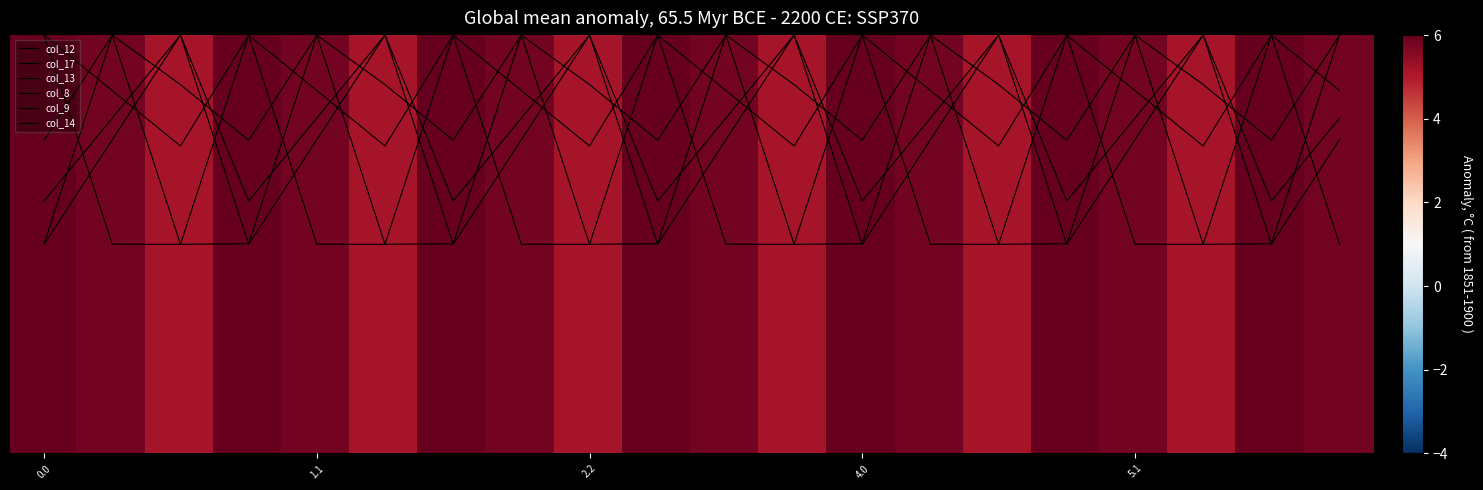

Which series has the widest spread of values?

col_17